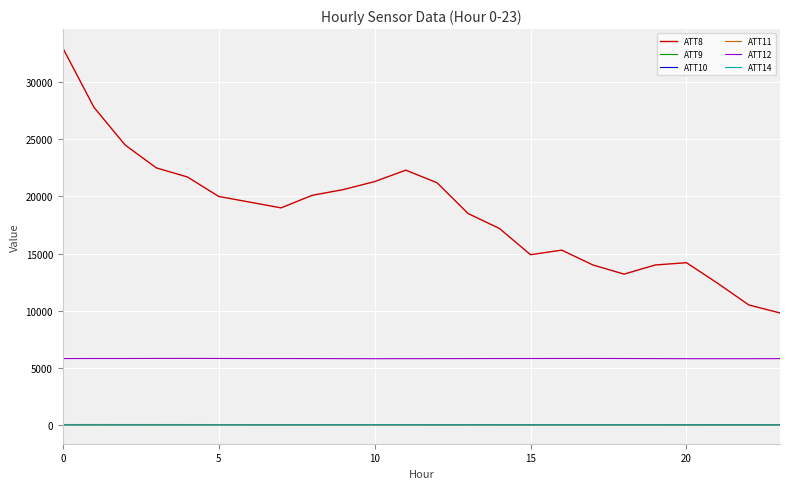

Which series has the largest total across all categories?

ATT8